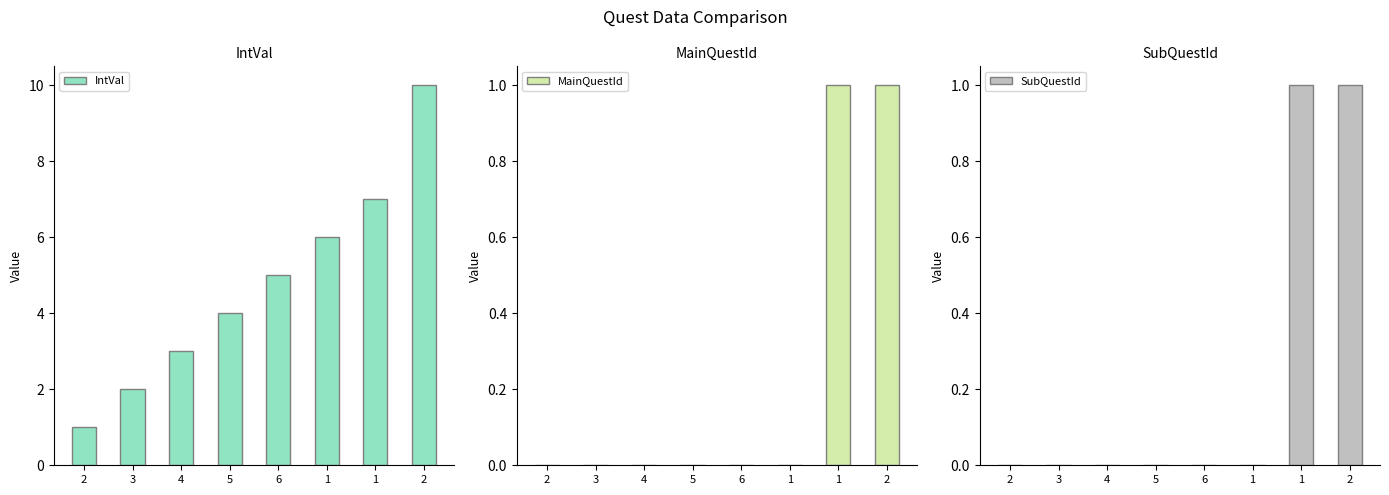

What value does the MainQuestId series have at 2?

1